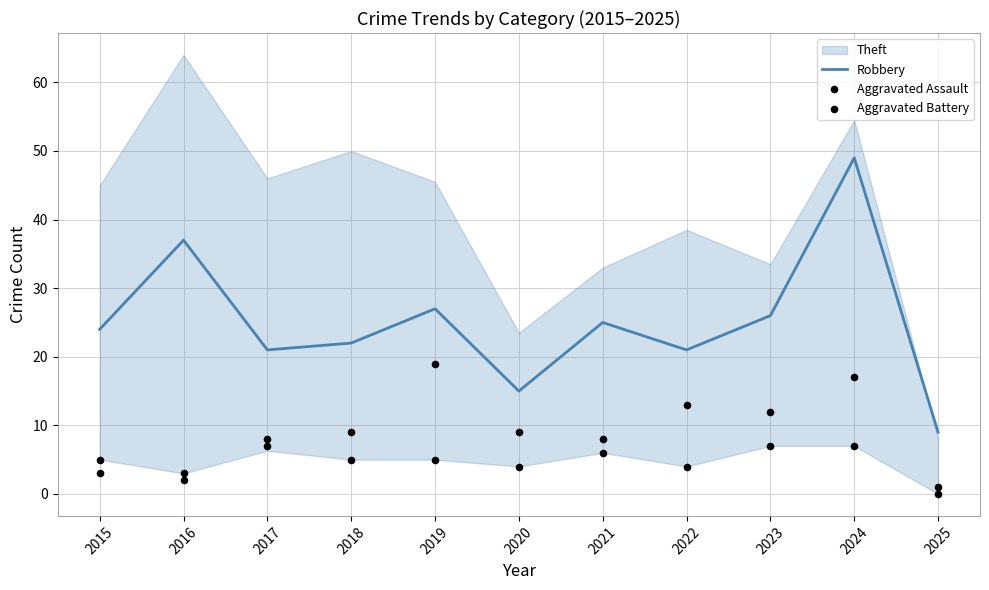

At which category is the sum across all series the highest?

2024